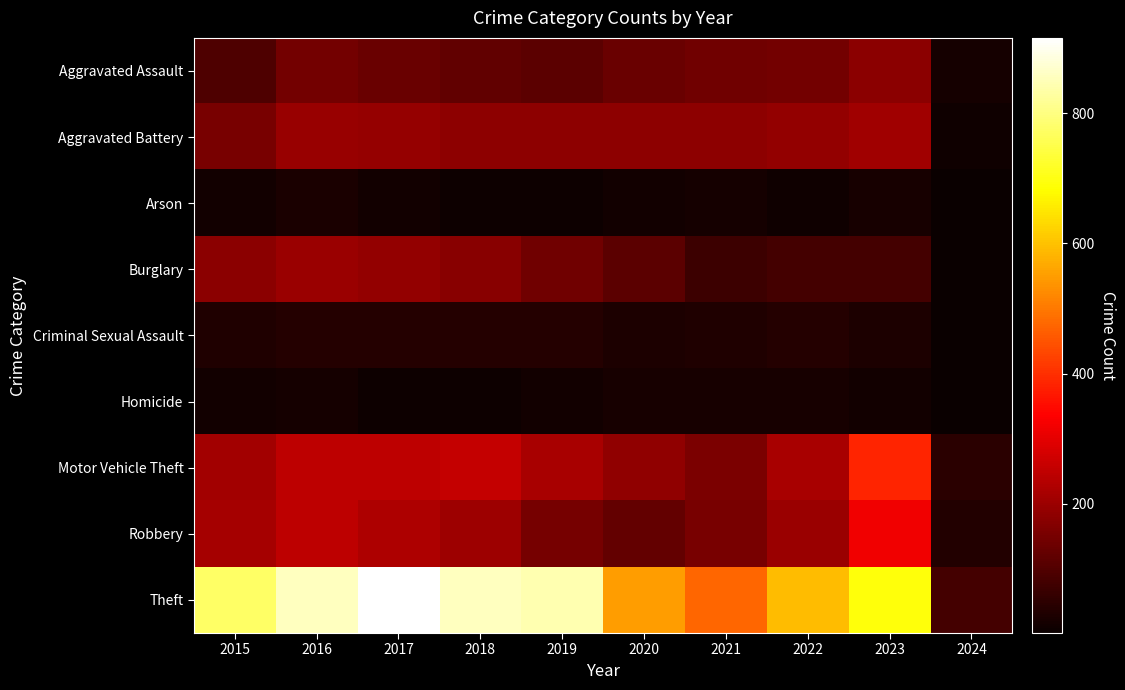

Which label corresponds to the smallest value in the chart?

2024